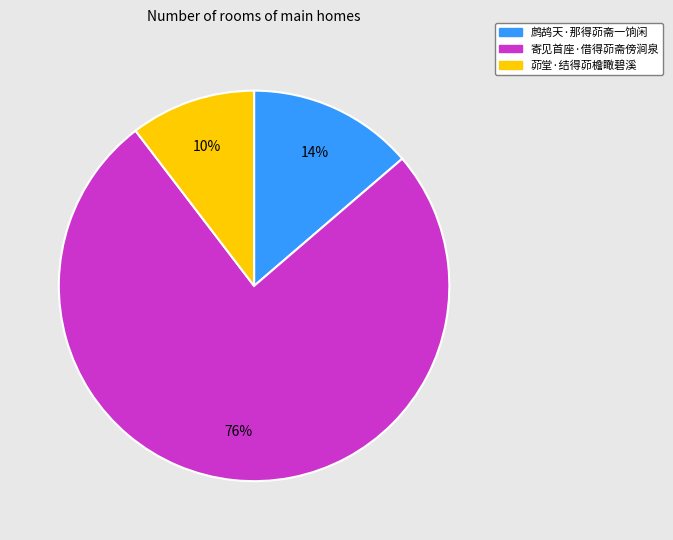

What is the ratio of the value at 鹧鸪天·那得茆斋一饷闲 to the value at 寄见首座·借得茆斋傍涧泉?

0.2